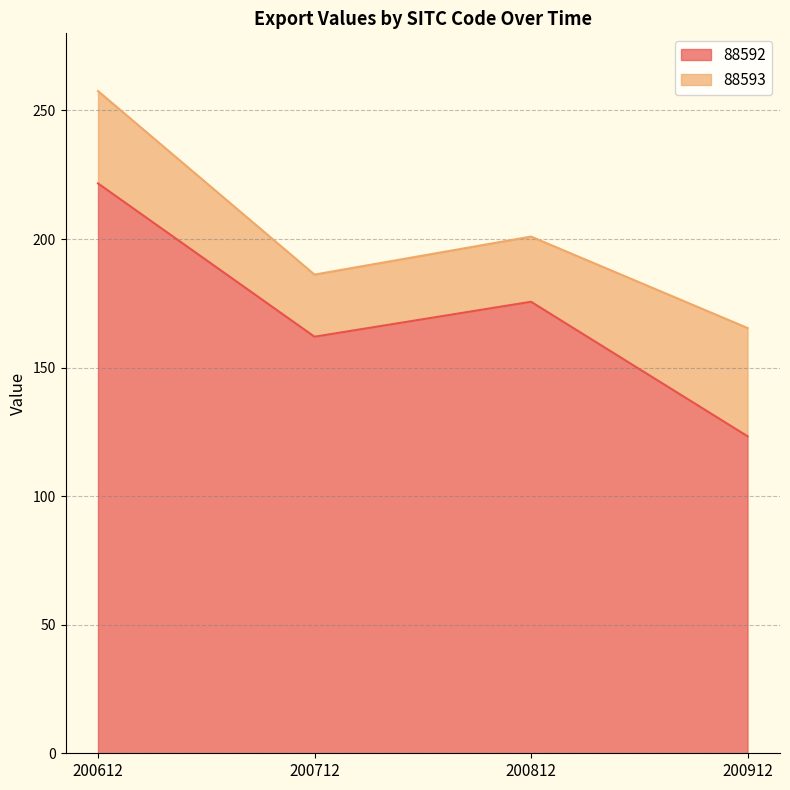

What is the change in value from 200612 to 200712?

-59.6